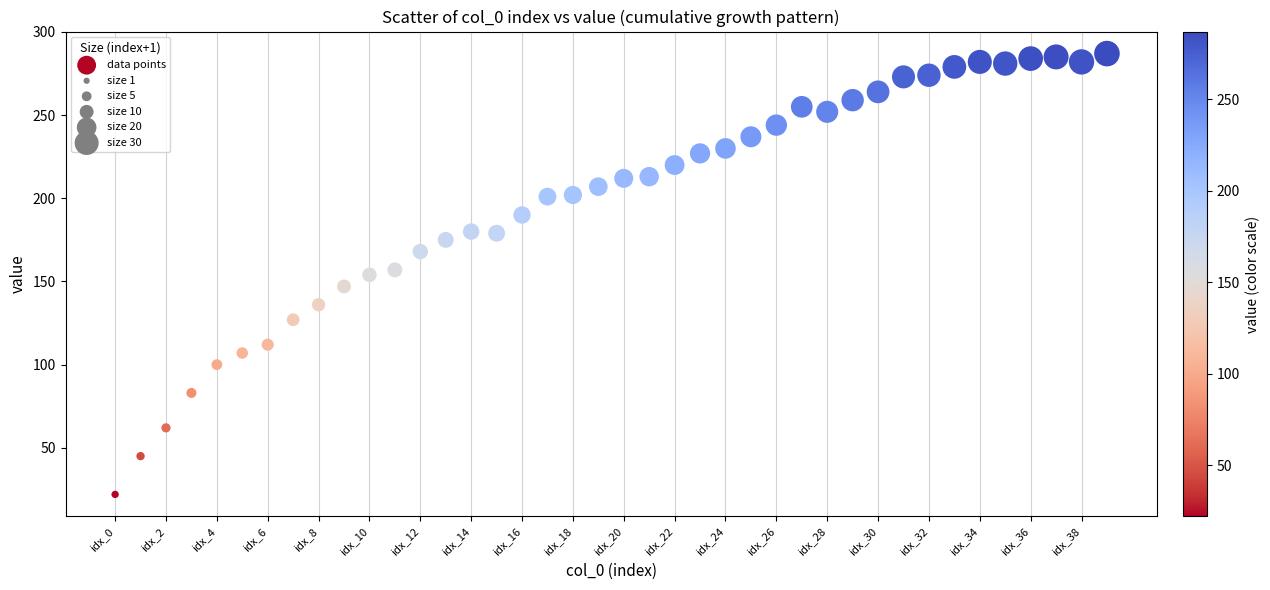

What is the range of Y values (max minus min)?

265